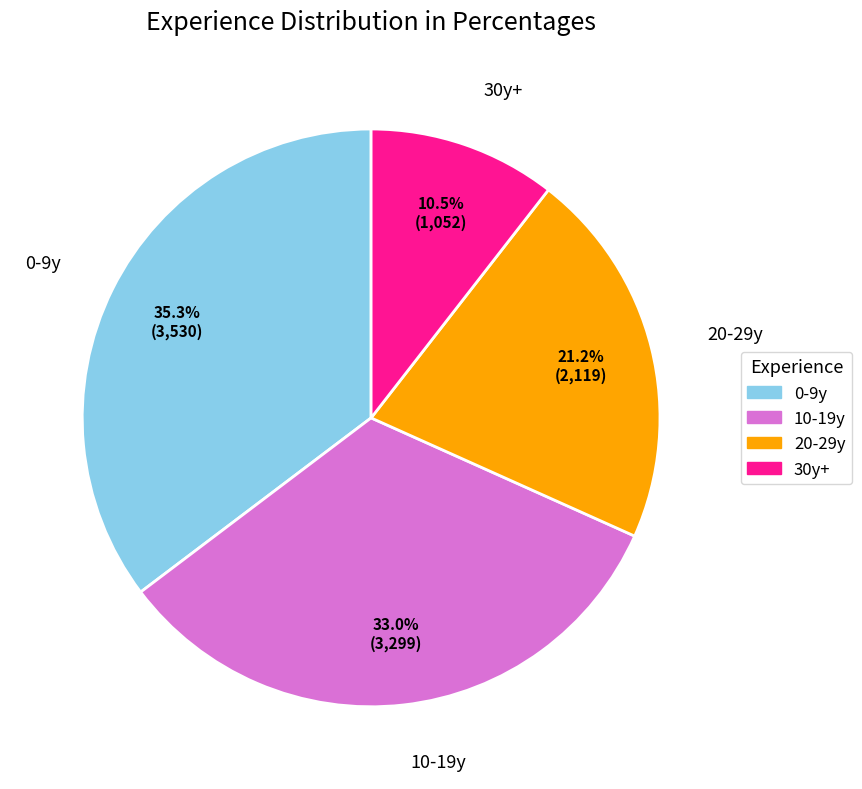

Which category has the biggest portion of the pie?

0-9y